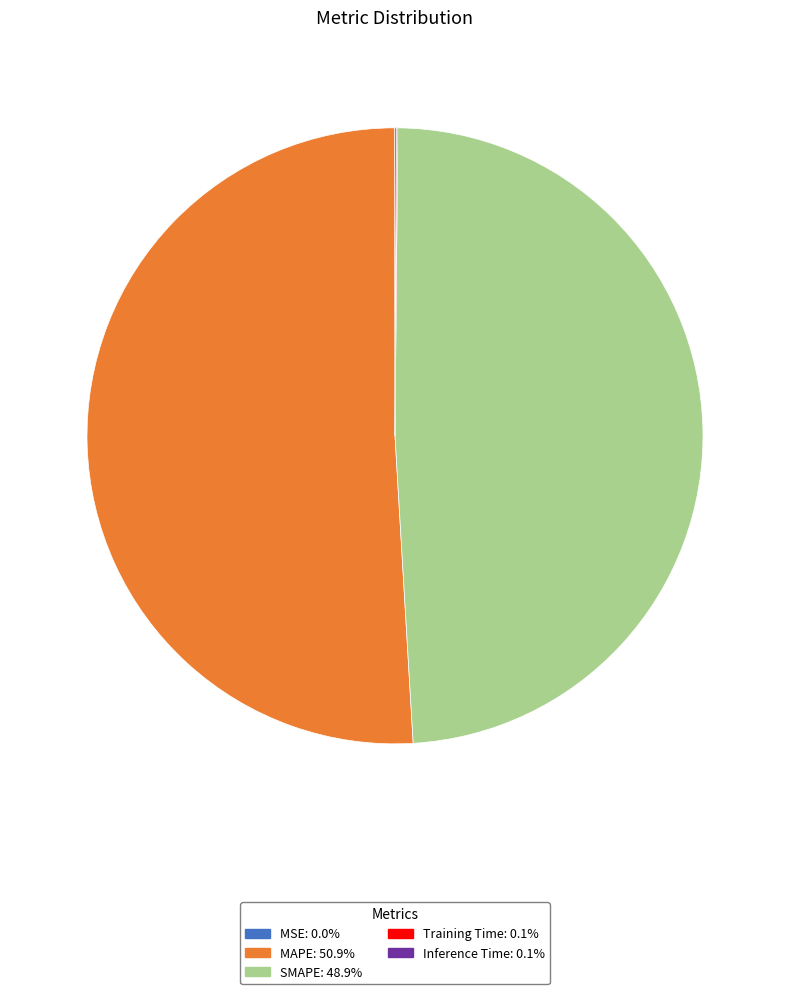

Which category has the biggest portion of the pie?

MAPE